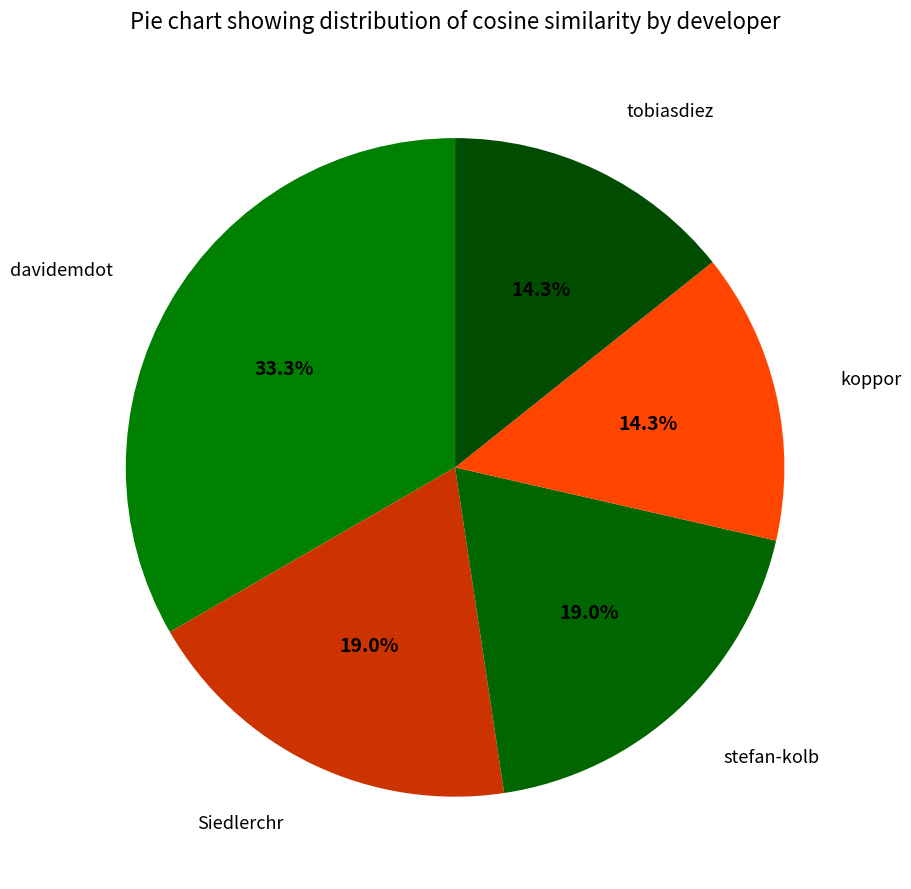

To the nearest percent, what is the difference between the largest and smallest slice percentages?

19%